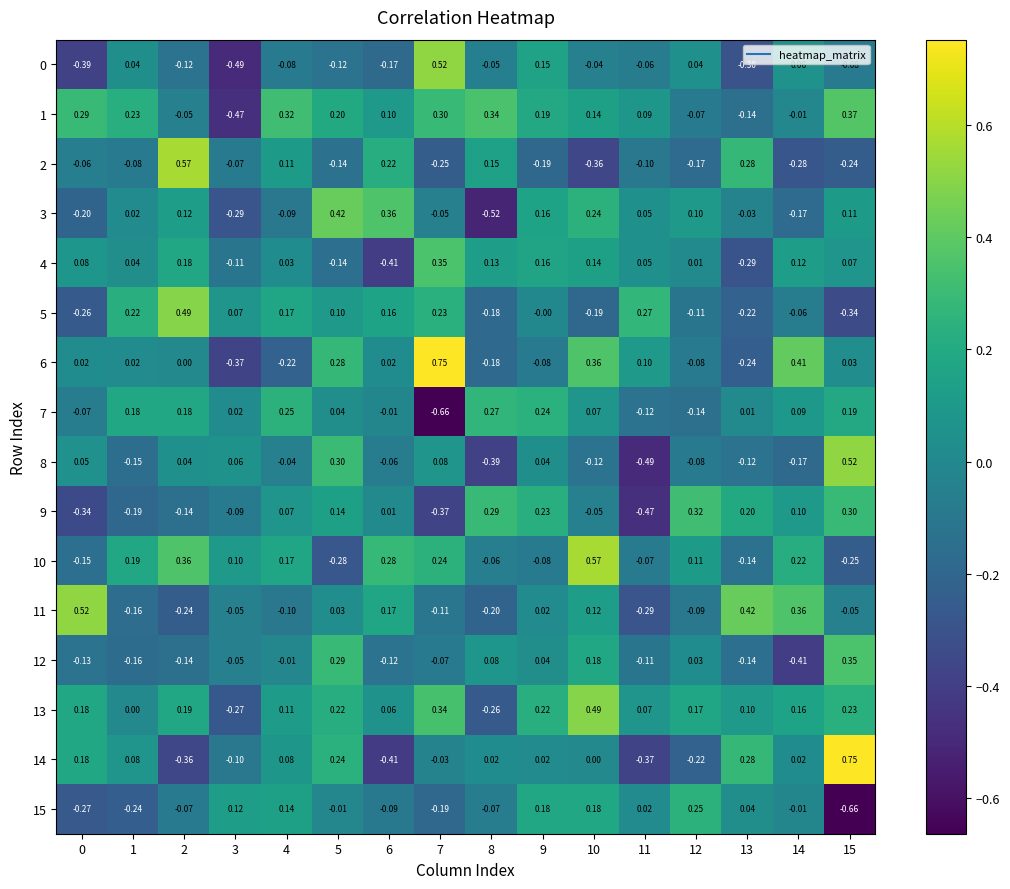

How many values in 2 are above zero?

5